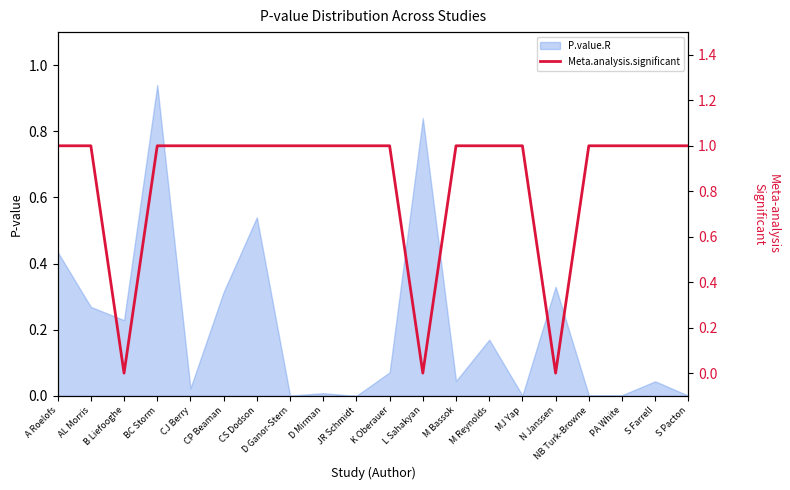

Which label corresponds to the largest value in the chart?

A Roelofs